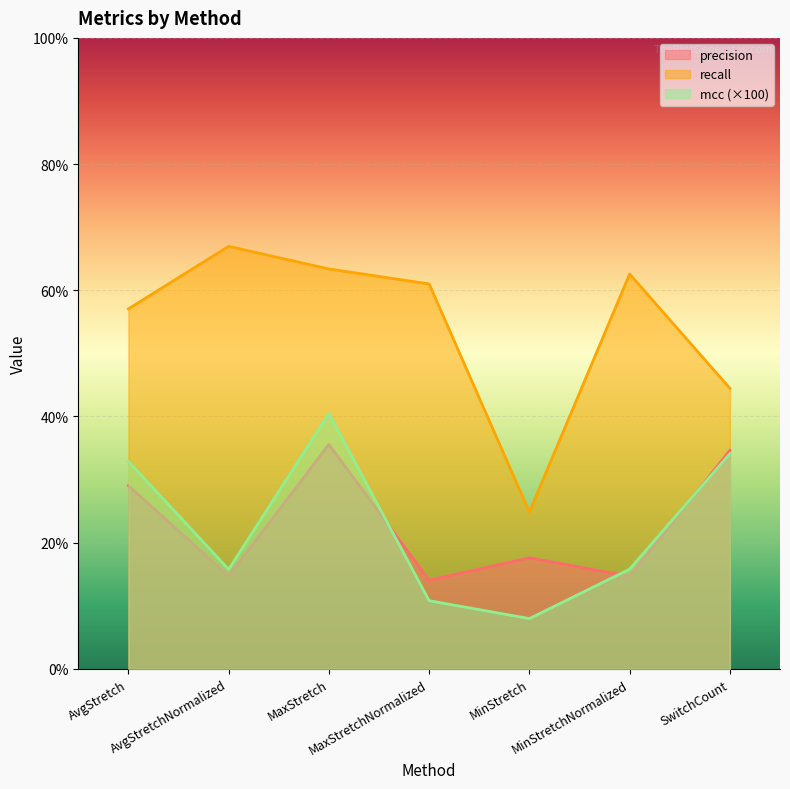

Is the value of precision at AvgStretch greater than the value of recall at MinStretch?

Yes